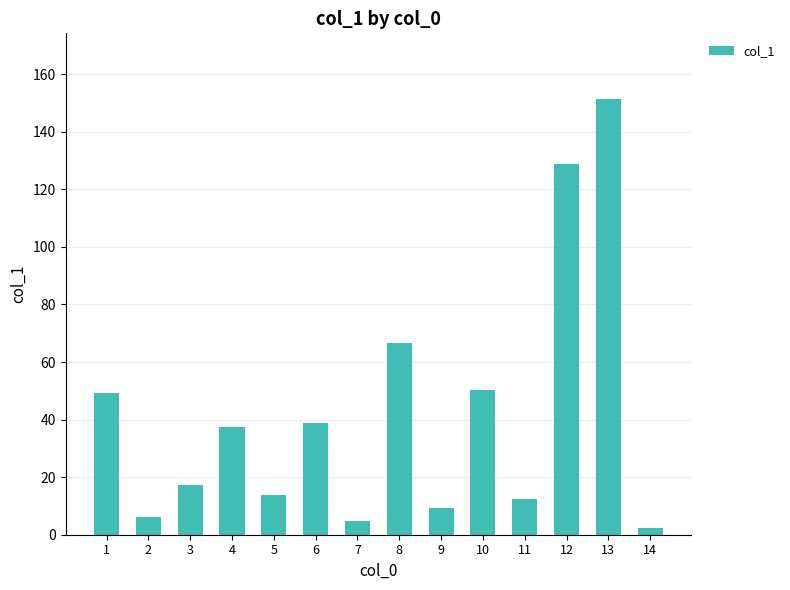

Which has a higher value, 13 or 5?

13